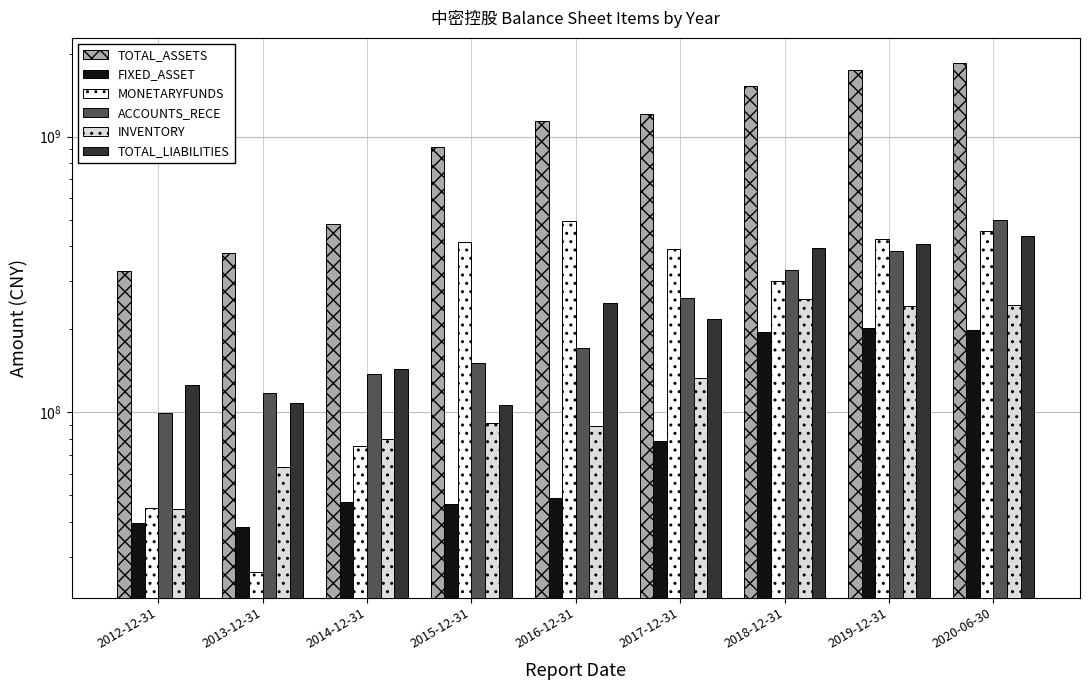

Rank the categories by ACCOUNTS_RECE value from highest to lowest.

2020-06-30, 2019-12-31, 2018-12-31, 2017-12-31, 2016-12-31, 2015-12-31, 2014-12-31, 2013-12-31, 2012-12-31